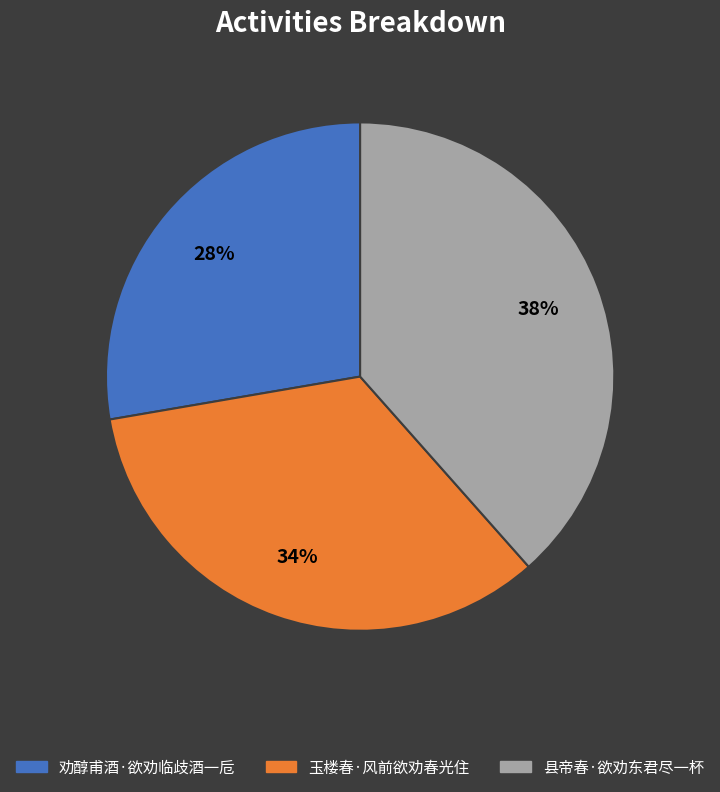

How many slices are in this pie chart?

3